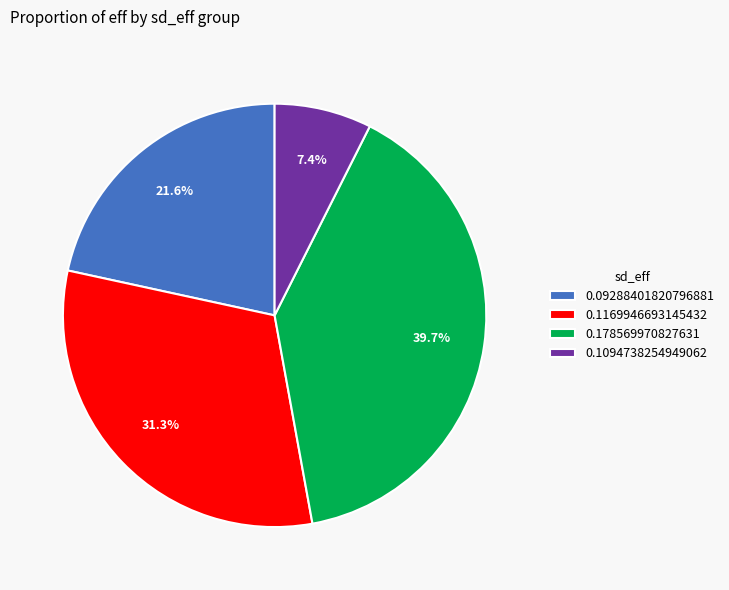

Does 0.1094738254949062 represent more than half of the total?

No